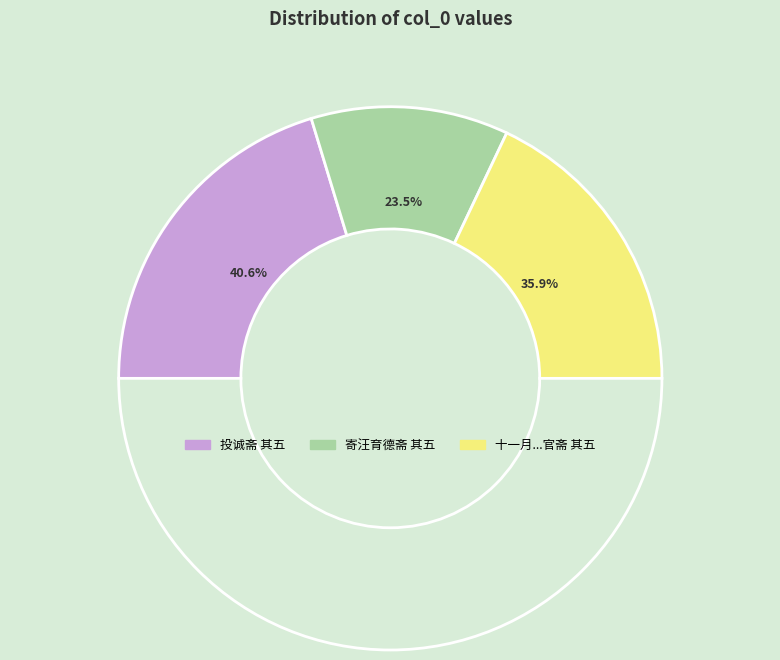

To the nearest percent, what is the difference between the 十一月十九日同余退如大进韩璞园琮王亮斋右弼集饮任伯卿官斋 其五 and 寄汪育德斋 其五 slice percentages?

12%